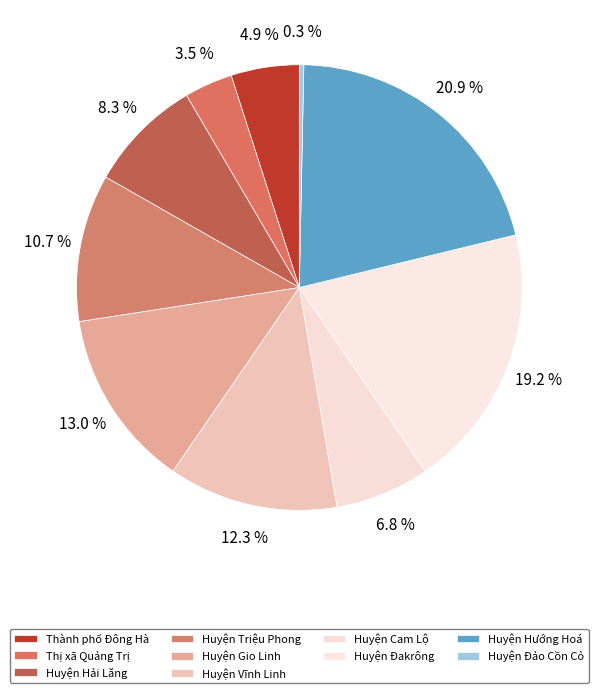

To the nearest percent, what percentage of the pie is Huyện Hướng Hoá?

21%